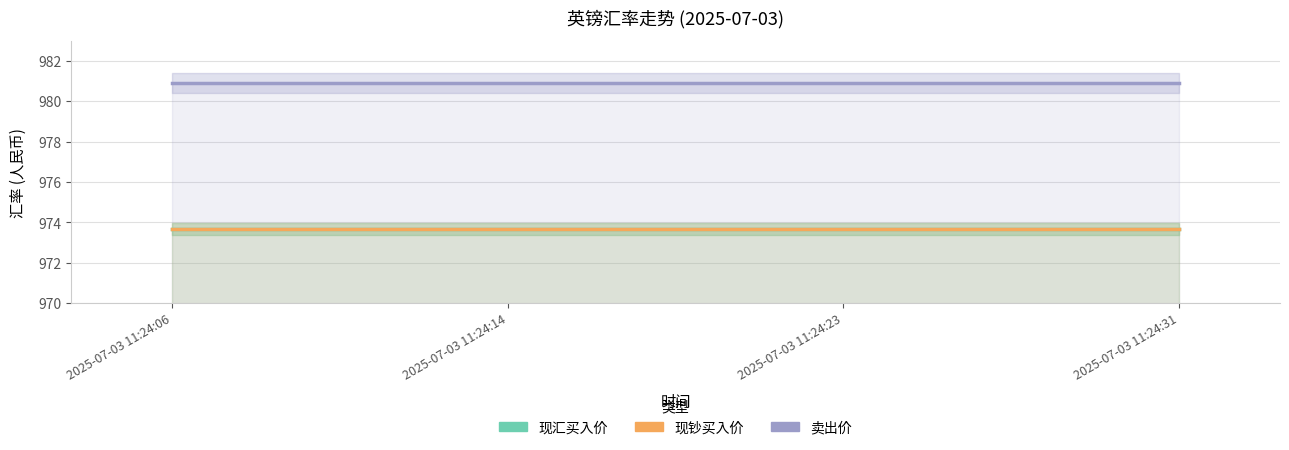

Reading left to right, transcribe all the data shown in this chart.

现汇买入价: 2025-07-03 11:24:06=973.7	2025-07-03 11:24:14=973.7	2025-07-03 11:24:23=973.7	2025-07-03 11:24:31=973.7
现钞买入价: 2025-07-03 11:24:06=973.7	2025-07-03 11:24:14=973.7	2025-07-03 11:24:23=973.7	2025-07-03 11:24:31=973.7
卖出价: 2025-07-03 11:24:06=980.9	2025-07-03 11:24:14=980.9	2025-07-03 11:24:23=980.9	2025-07-03 11:24:31=980.9